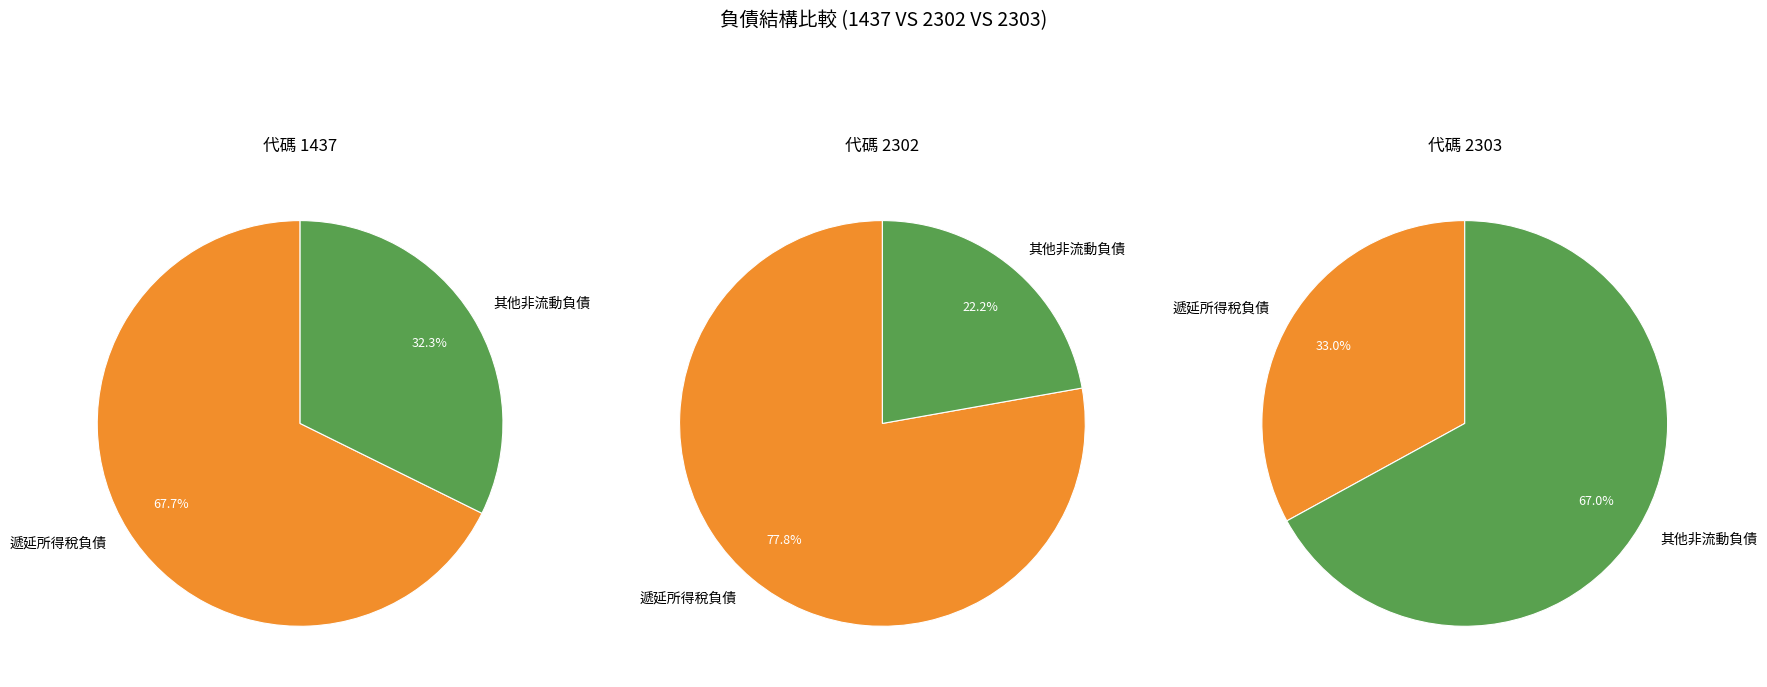

The 長期借款 slice represents 0% of the pie. True or false?

True